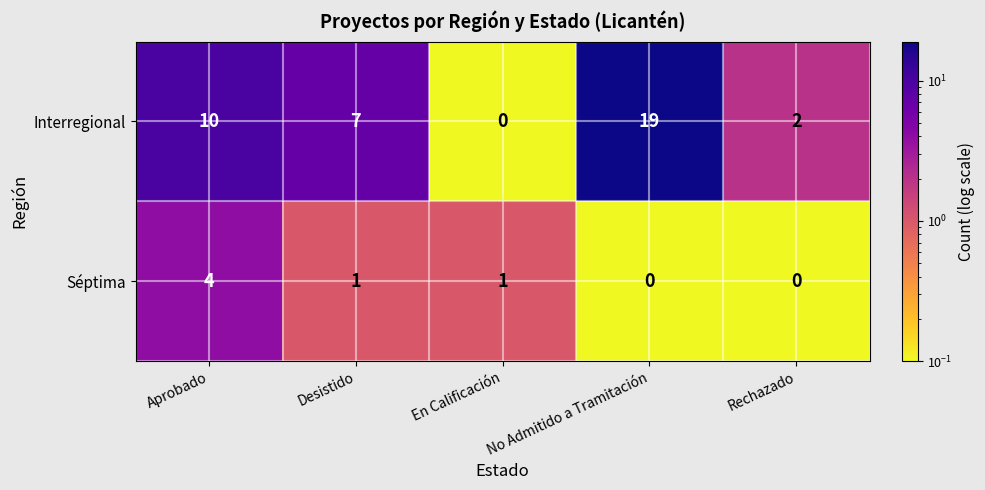

What is the approximate value of Séptima at Aprobado?

4